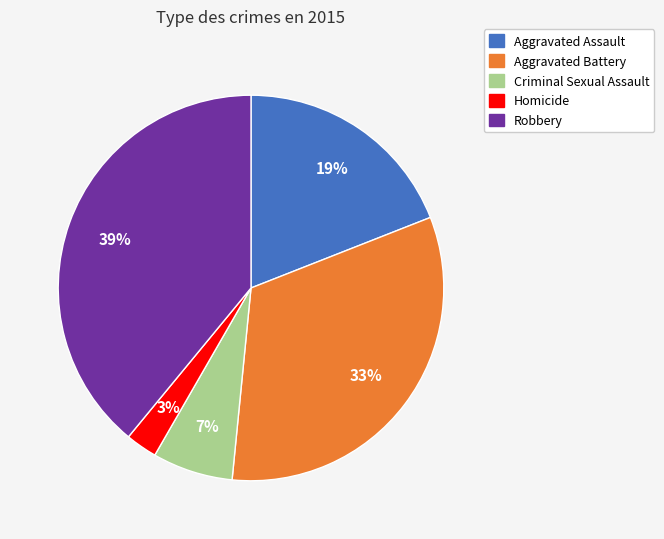

Does Criminal Sexual Assault represent more than half of the total?

No